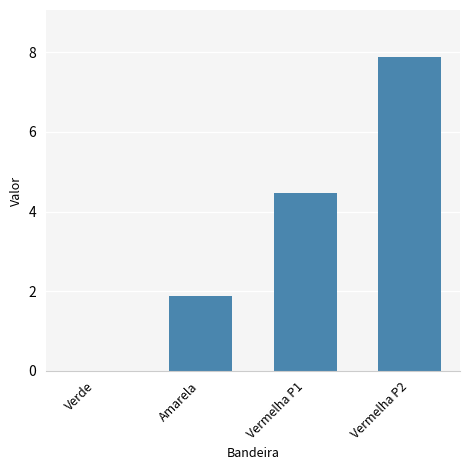

What is the sum of all values?

14.2